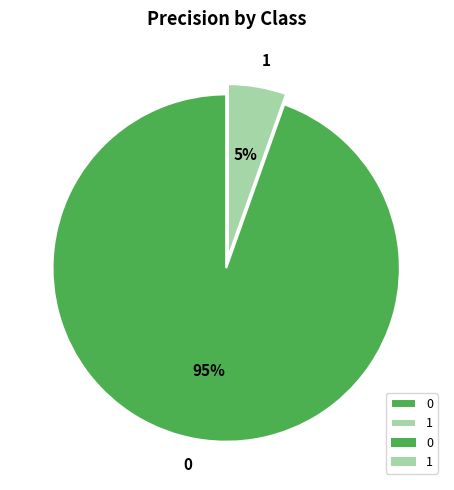

Does 0 account for over 50% of the chart?

Yes